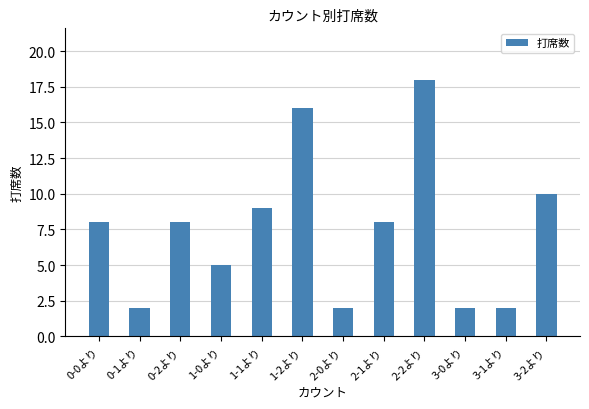

The chart shows a value of 2 at 0-1より. True or false?

True